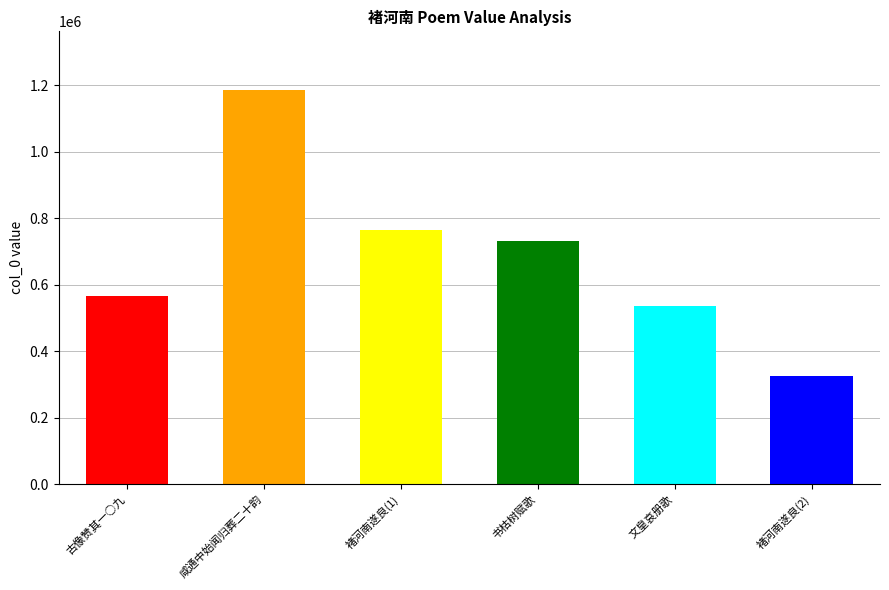

Which has a higher value, 褚河南遂良 or 咸通中始闻褚河南归葬阳翟是岁上平徐方大肆庆赏又诏八品锡其裔孙追叙风概因成二十韵?

咸通中始闻褚河南归葬阳翟是岁上平徐方大肆庆赏又诏八品锡其裔孙追叙风概因成二十韵